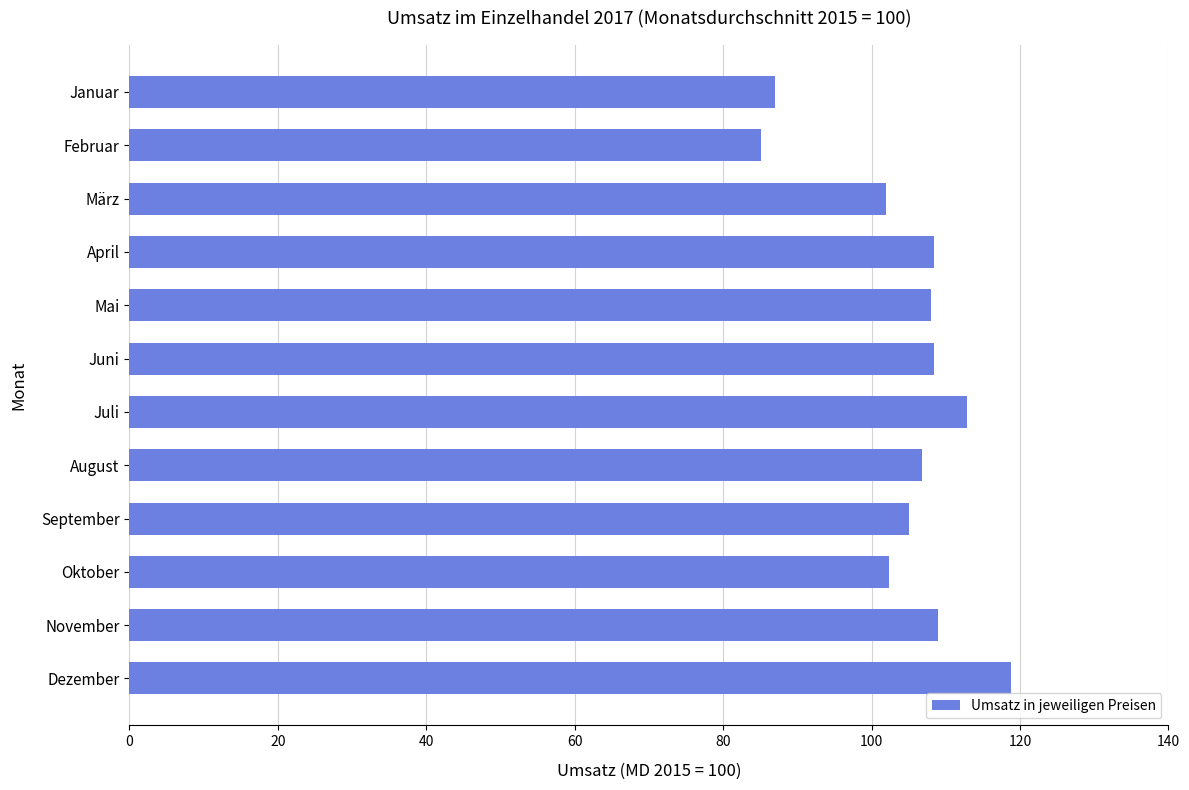

How many bars are there in total?

12